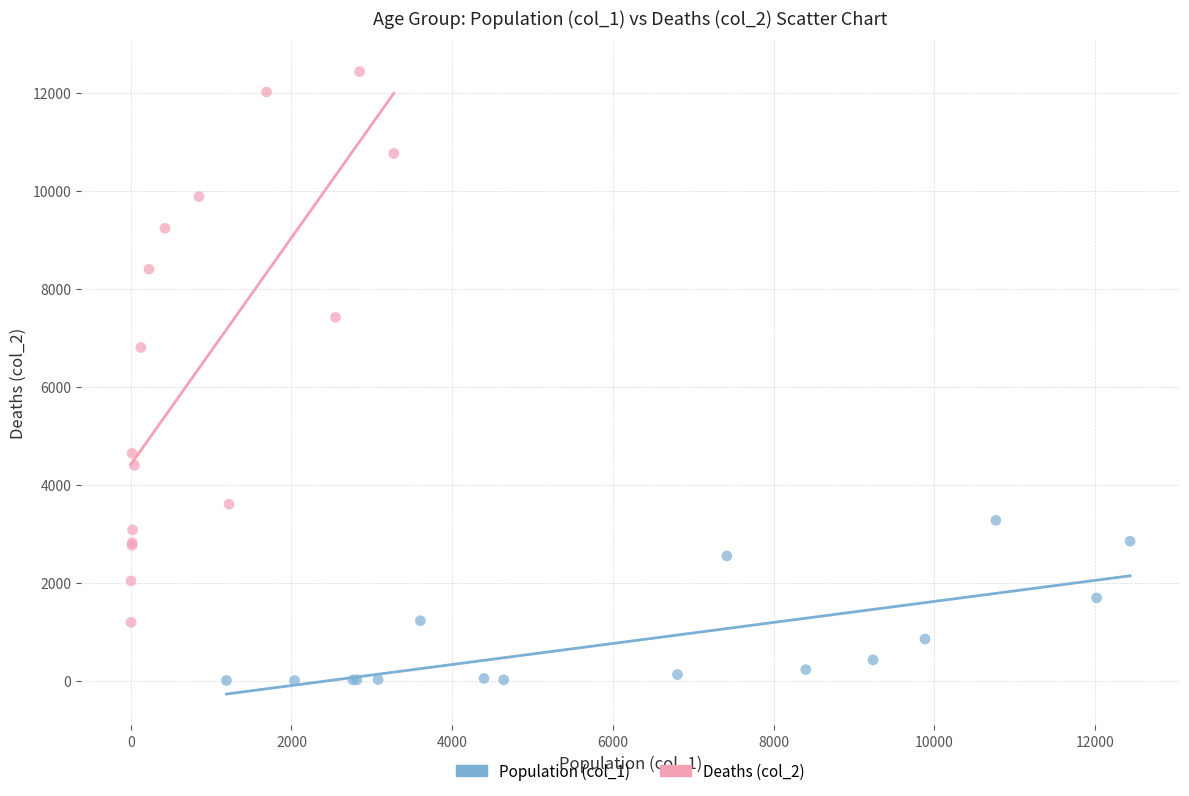

Which series contains the lowest Y value?

Population (col_1)